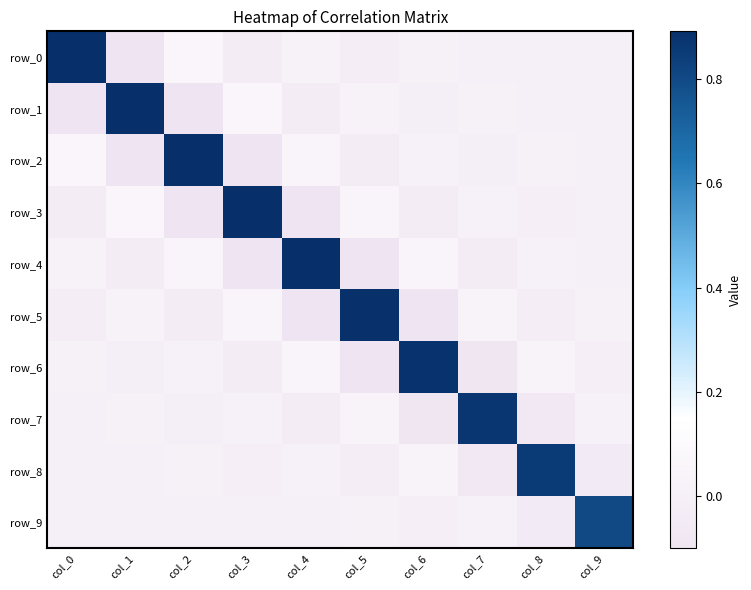

Reading left to right, what are all the values shown in this chart?

row_0: col_0=0.9	col_1=-0.1	col_2=0.1	col_3=-0.0	col_4=0.0	col_5=-0.0	col_6=0.0	col_7=-0.0	col_8=0.0	col_9=-0.0
row_1: col_0=-0.1	col_1=0.9	col_2=-0.1	col_3=0.1	col_4=-0.0	col_5=0.0	col_6=-0.0	col_7=0.0	col_8=-0.0	col_9=0.0
row_2: col_0=0.1	col_1=-0.1	col_2=0.9	col_3=-0.1	col_4=0.1	col_5=-0.0	col_6=0.0	col_7=-0.0	col_8=0.0	col_9=-0.0
row_3: col_0=-0.0	col_1=0.1	col_2=-0.1	col_3=0.9	col_4=-0.1	col_5=0.1	col_6=-0.0	col_7=0.0	col_8=-0.0	col_9=0.0
row_4: col_0=0.0	col_1=-0.0	col_2=0.1	col_3=-0.1	col_4=0.9	col_5=-0.1	col_6=0.0	col_7=-0.0	col_8=0.0	col_9=-0.0
row_5: col_0=-0.0	col_1=0.0	col_2=-0.0	col_3=0.1	col_4=-0.1	col_5=0.9	col_6=-0.1	col_7=0.0	col_8=-0.0	col_9=0.0
row_6: col_0=0.0	col_1=-0.0	col_2=0.0	col_3=-0.0	col_4=0.0	col_5=-0.1	col_6=0.9	col_7=-0.1	col_8=0.0	col_9=-0.0
row_7: col_0=-0.0	col_1=0.0	col_2=-0.0	col_3=0.0	col_4=-0.0	col_5=0.0	col_6=-0.1	col_7=0.9	col_8=-0.1	col_9=0.0
row_8: col_0=0.0	col_1=-0.0	col_2=0.0	col_3=-0.0	col_4=0.0	col_5=-0.0	col_6=0.0	col_7=-0.1	col_8=0.9	col_9=-0.0
row_9: col_0=-0.0	col_1=0.0	col_2=-0.0	col_3=0.0	col_4=-0.0	col_5=0.0	col_6=-0.0	col_7=0.0	col_8=-0.0	col_9=0.8